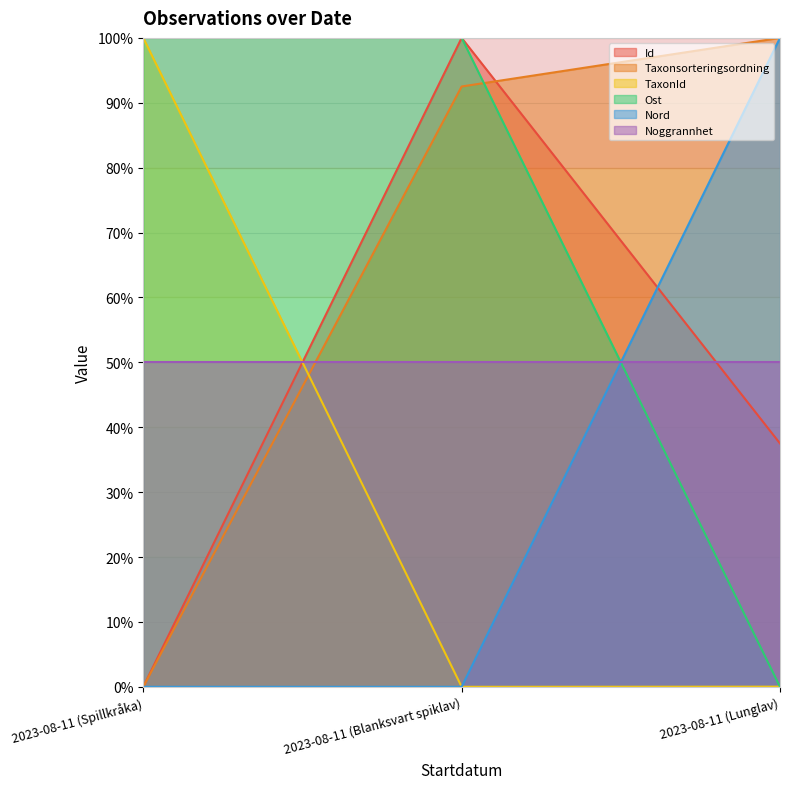

What is the difference between the Taxonsorteringsordning values at 2023-08-11 (Lunglav) and 2023-08-11 (Spillkråka)?

1.0